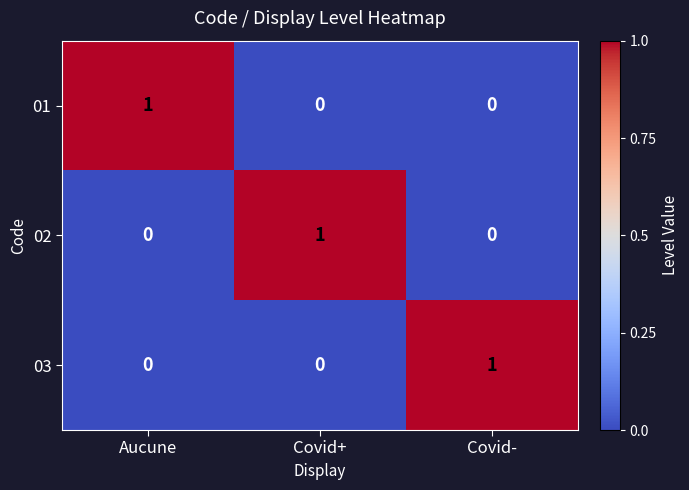

What is the total value across all series at Covid-?

1